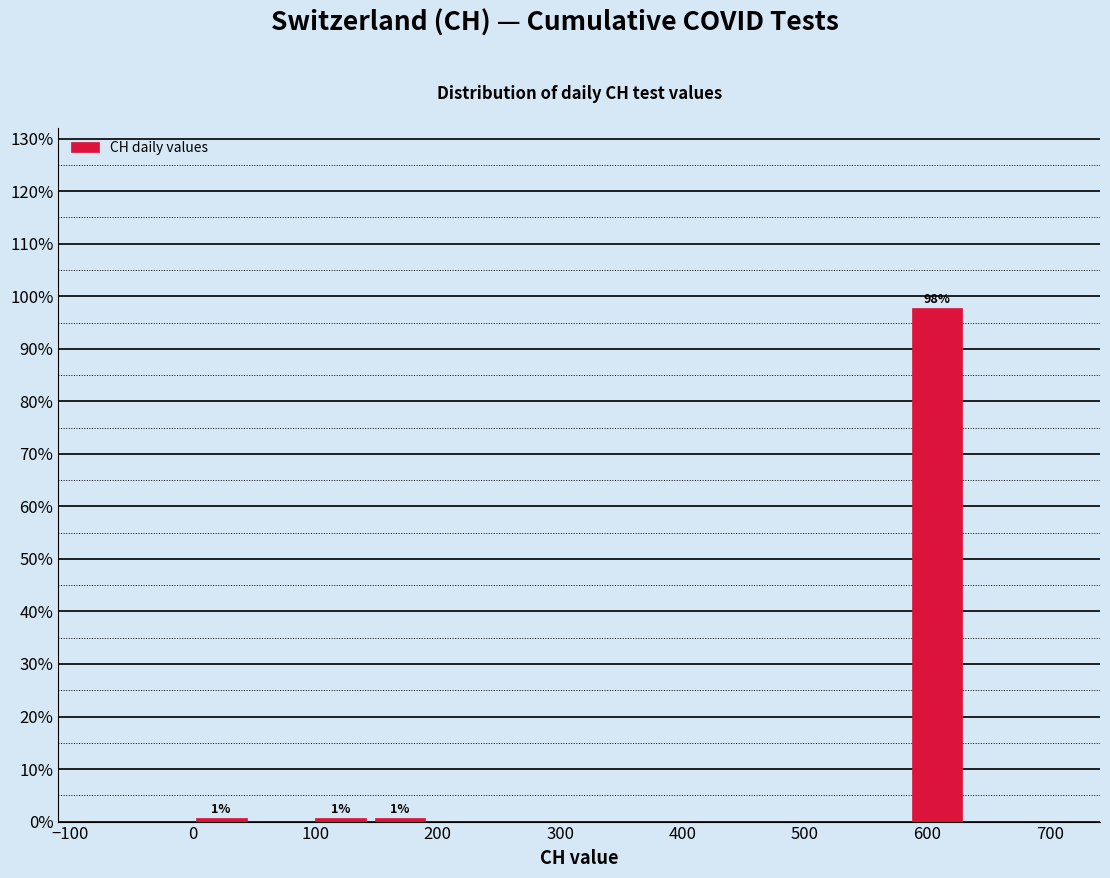

Which range on the x-axis has the tallest bar?

580 to 630